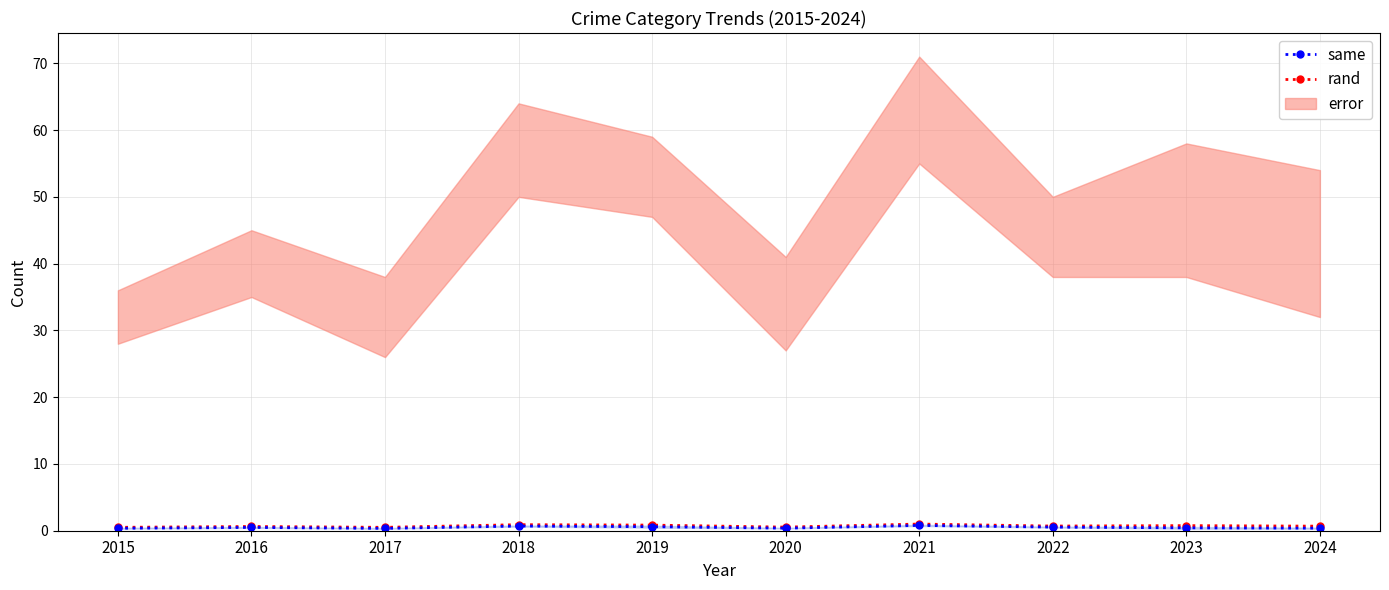

Is it true that rand equals 0.2 at 2021?

False